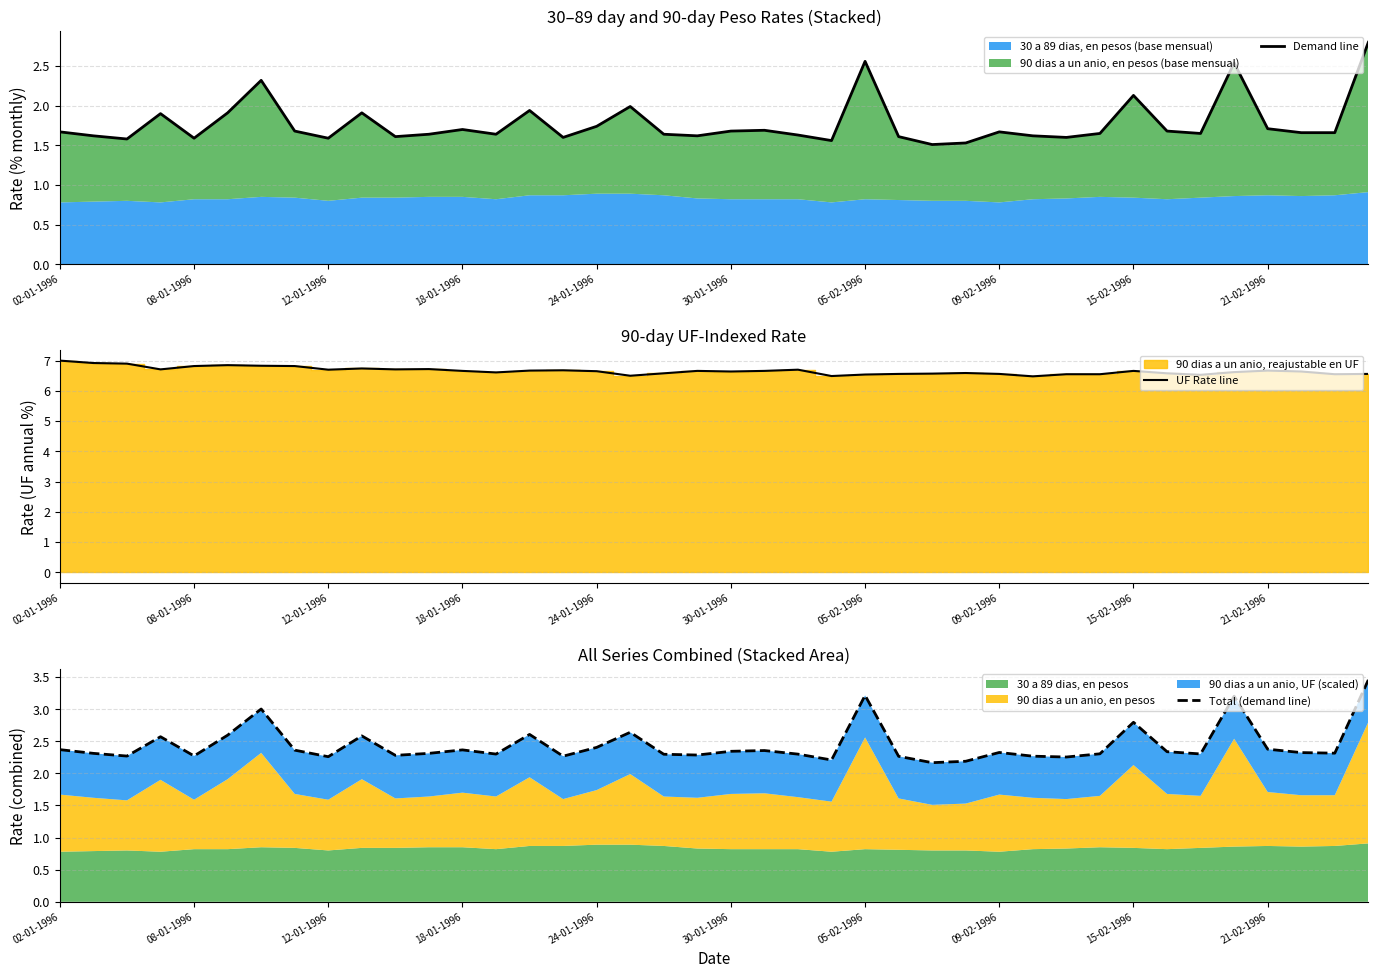

At how many categories does at least one series exceed 5?

40